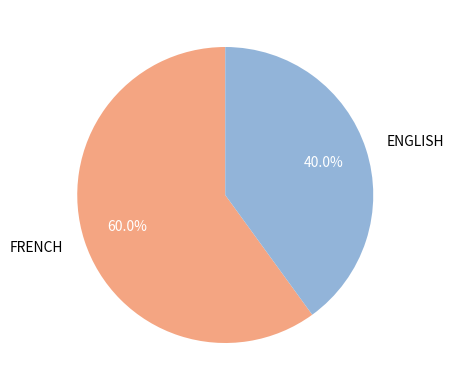

Combined, what portion of the pie is FRENCH and ENGLISH?

100.0%